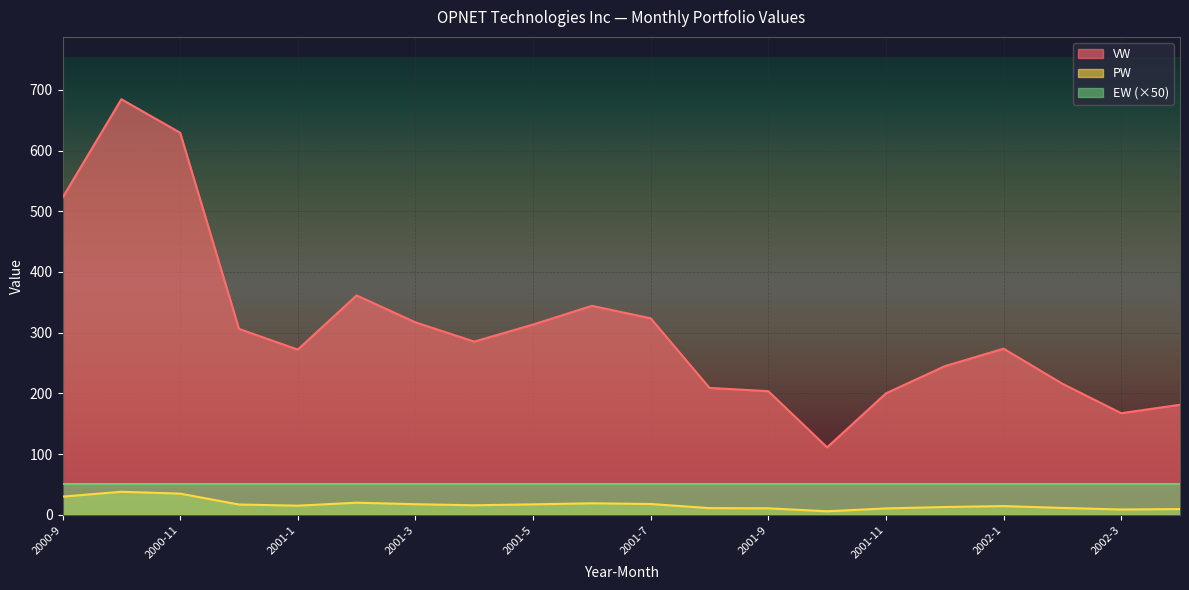

True or false: VW and PW cross at least once.

False